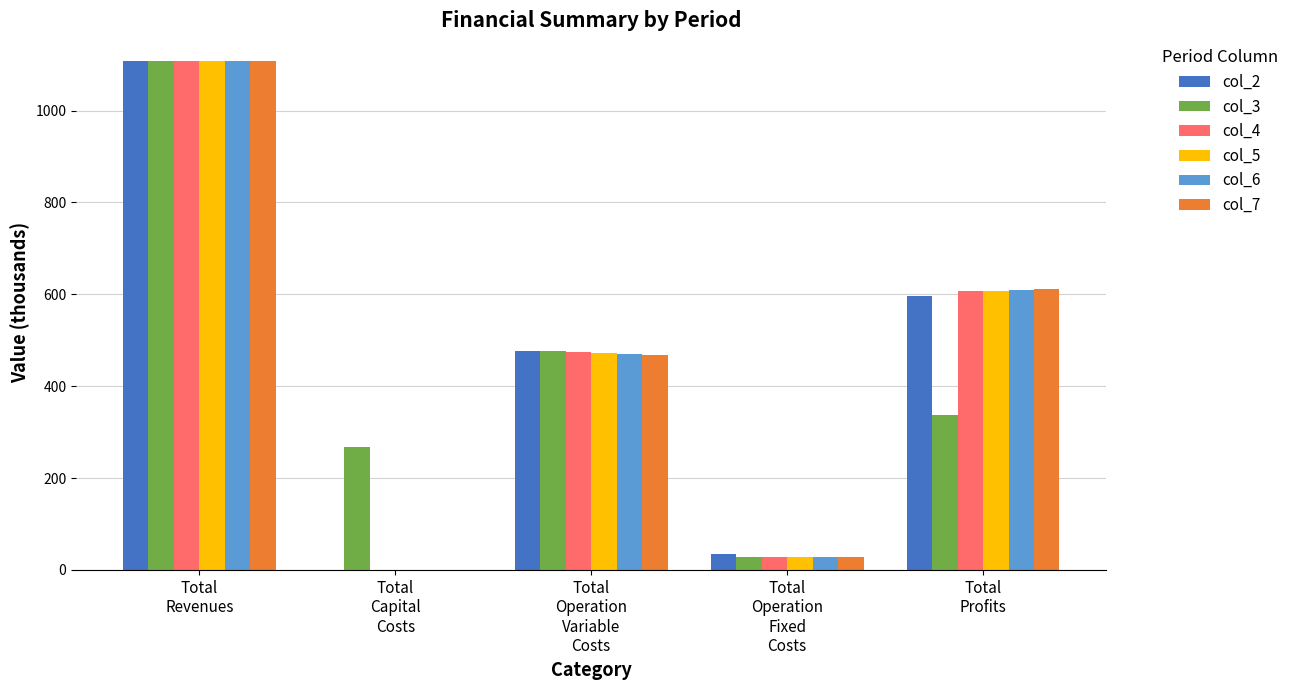

Are the bars horizontal?

No